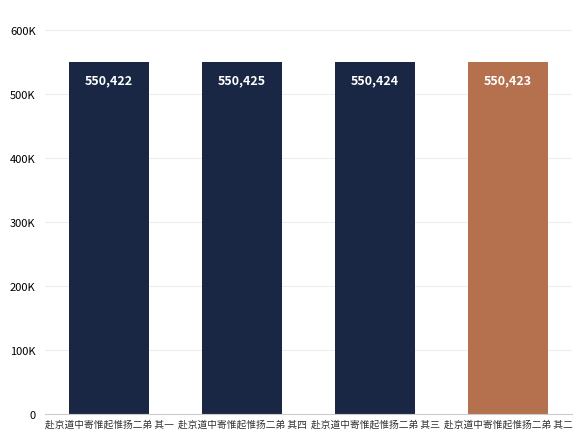

Rank the categories by value from highest to lowest.

赴京道中寄惟起惟扬二弟 其四, 赴京道中寄惟起惟扬二弟 其三, 赴京道中寄惟起惟扬二弟 其二, 赴京道中寄惟起惟扬二弟 其一